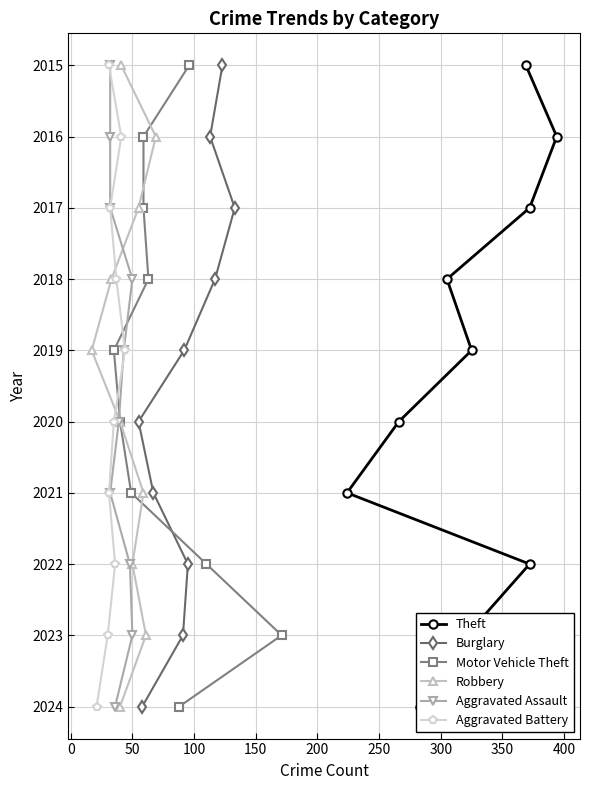

What are all the series names shown in the legend?

Theft, Burglary, Motor Vehicle Theft, Robbery, Aggravated Assault, Aggravated Battery